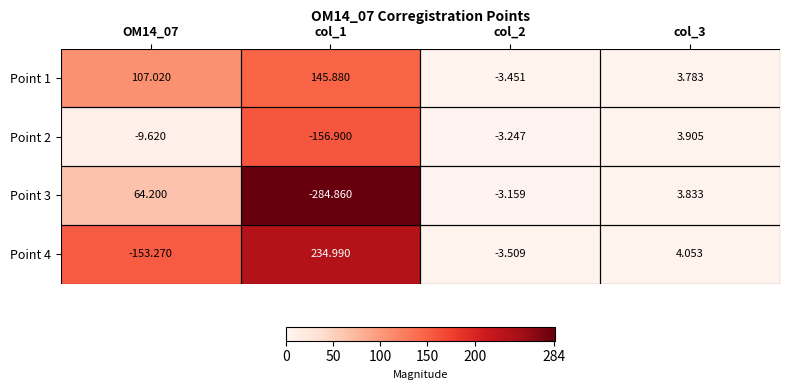

Which series has the widest spread of values?

Point 4